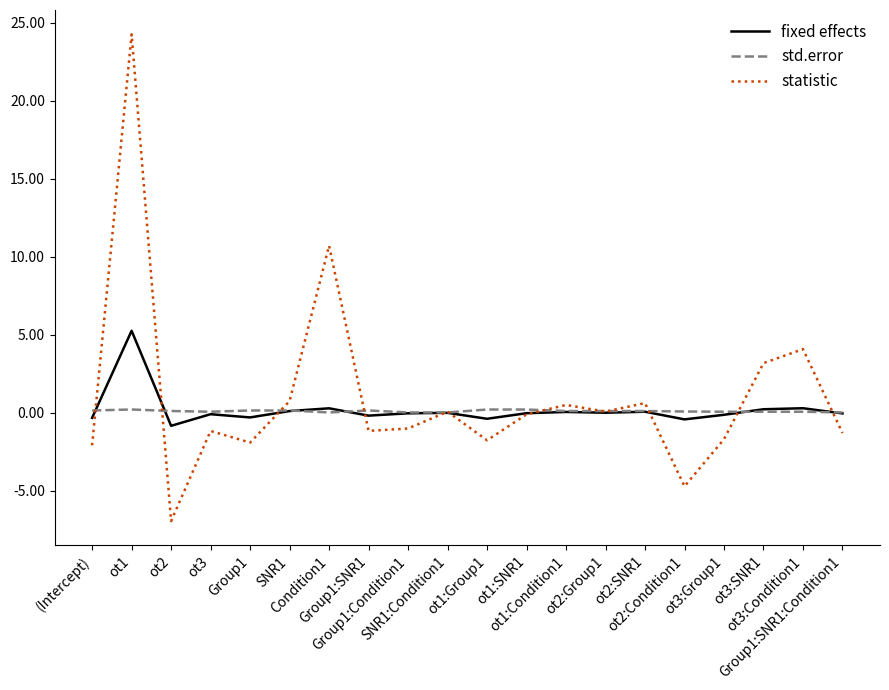

Which category has the lowest value across all series?

ot2